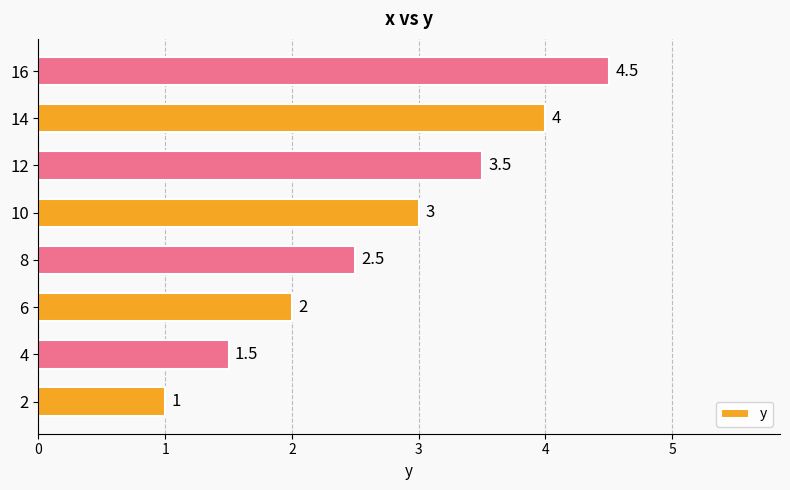

What is the average value?

2.8